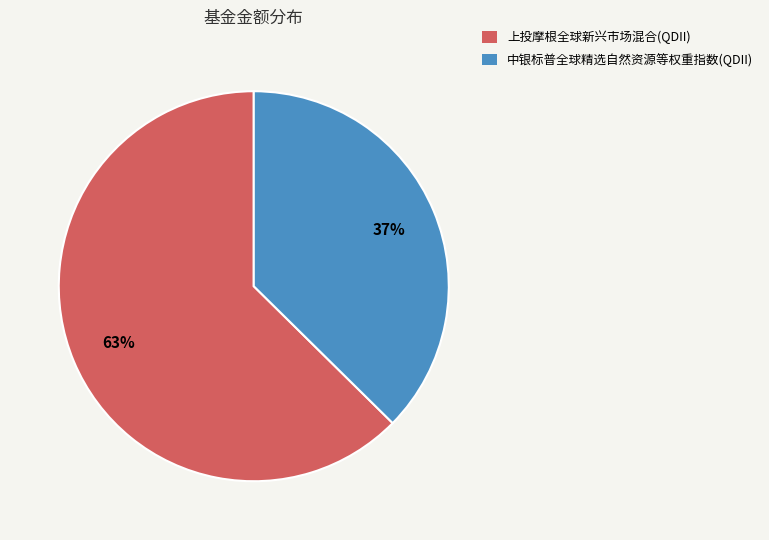

Which category has the biggest portion of the pie?

上投摩根全球新兴市场混合(QDII)